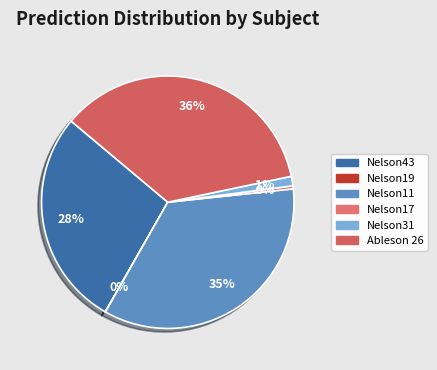

Which has a higher value, Nelson19 or Nelson31?

Nelson31